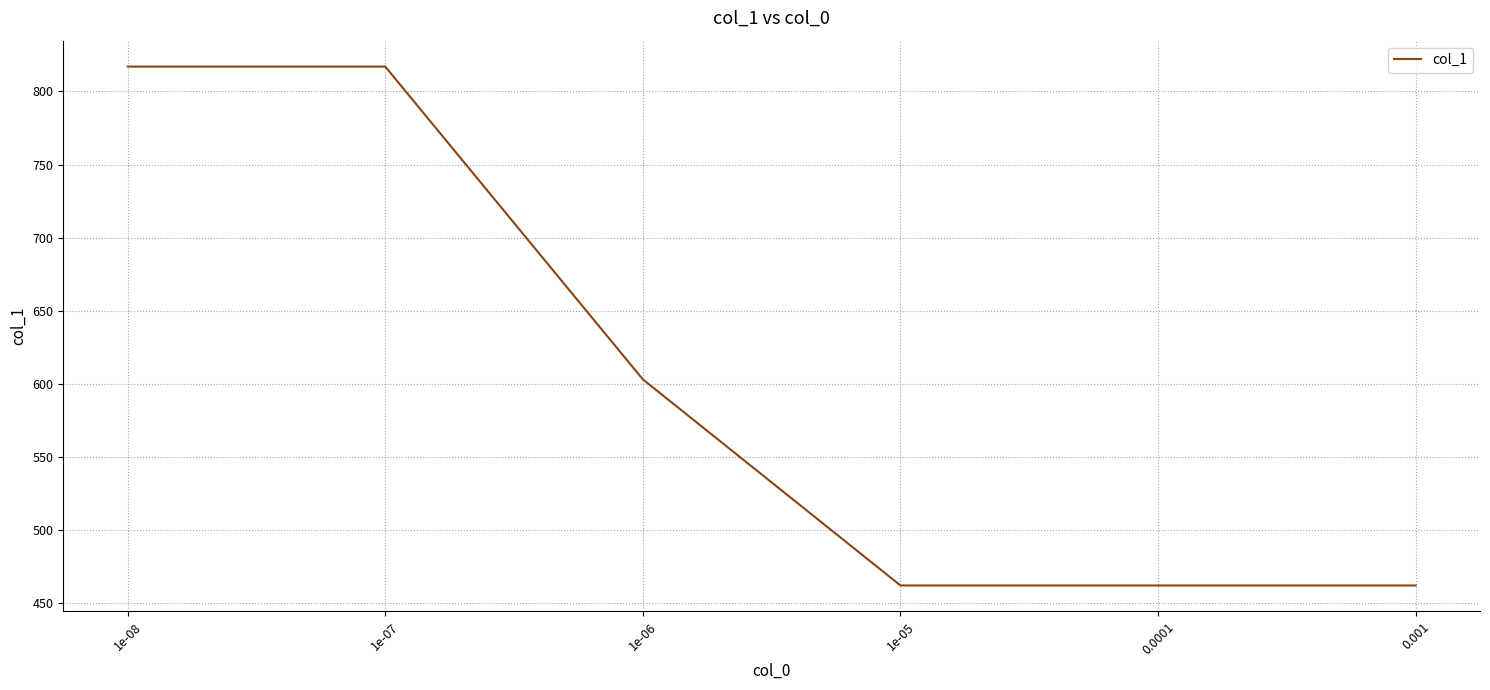

What is the minimum value shown in the chart?

462